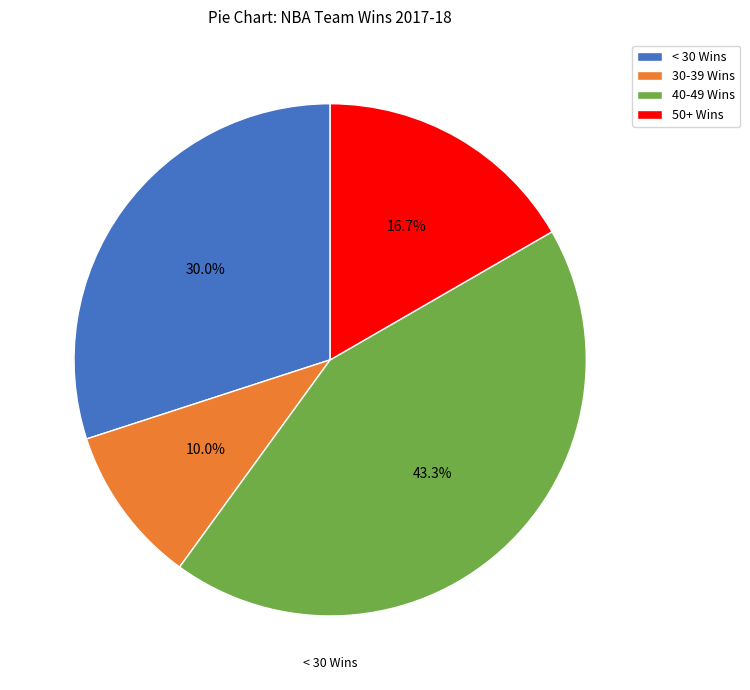

Does any single category account for the majority?

No